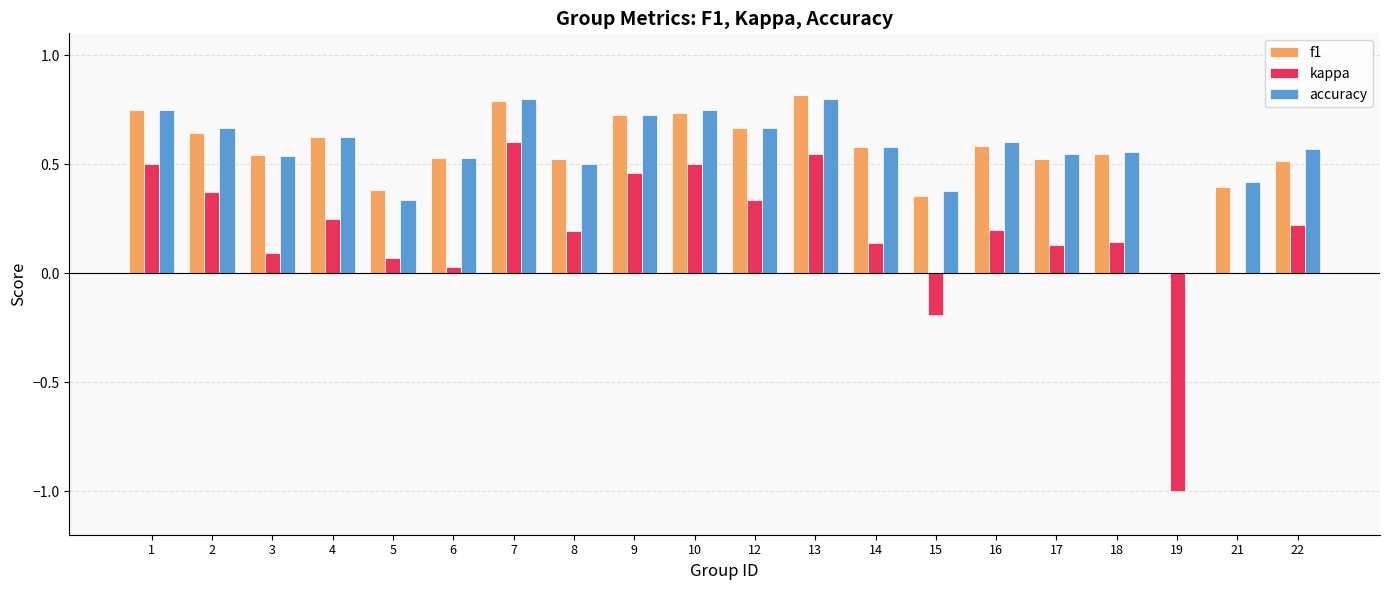

What is the sum of the accuracy values at 2 and 14?

1.2